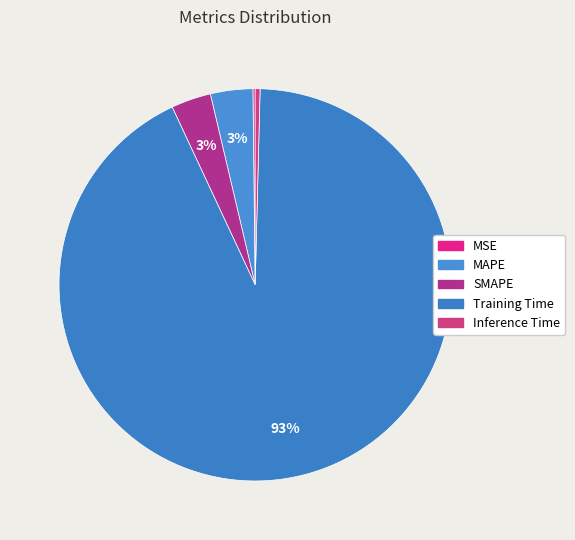

Is there any slice that represents more than half of the pie?

Yes